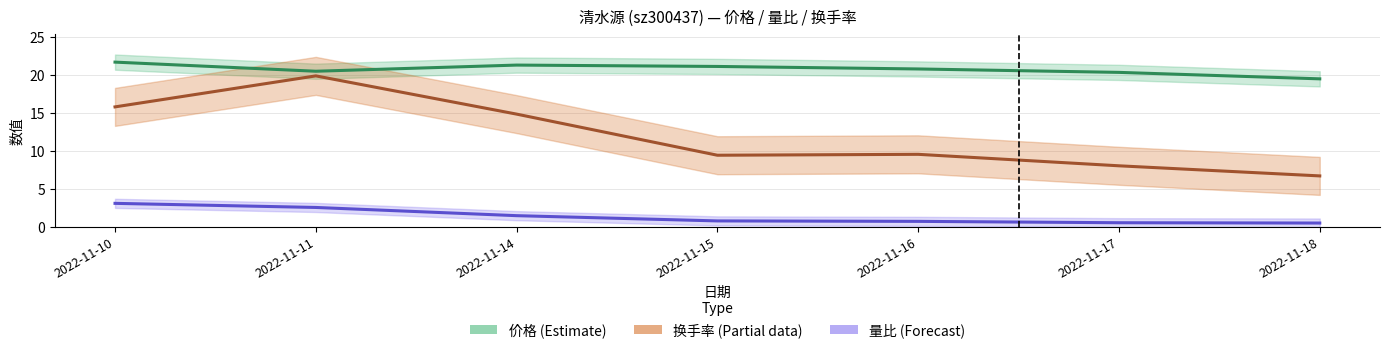

Is this an area chart (filled region under the line)?

No